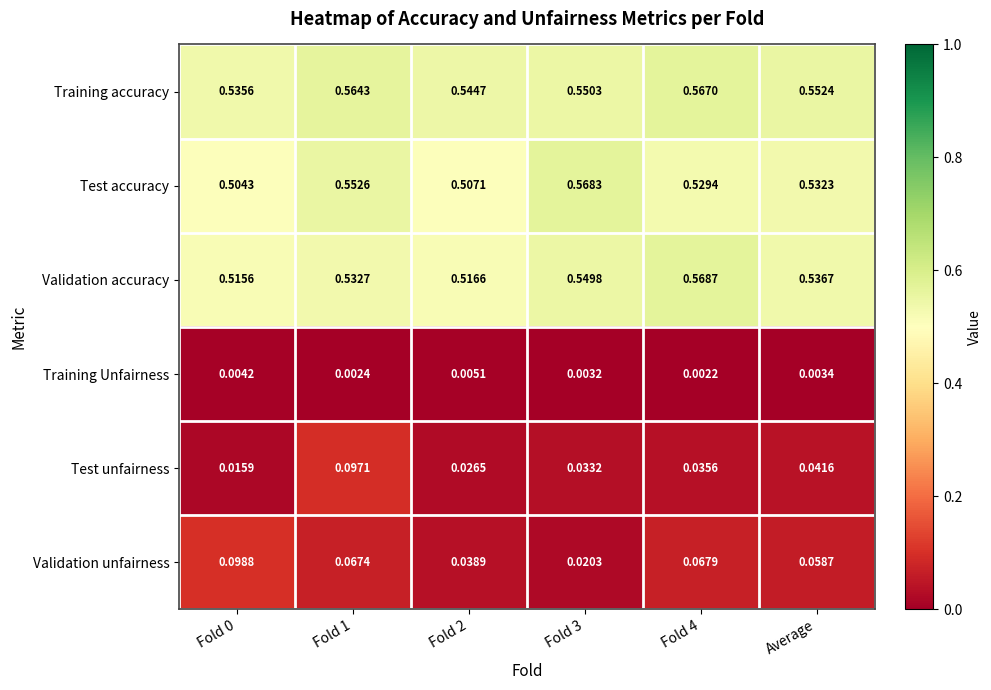

Which series changed the most between Fold 3 and Average?

Validation unfairness